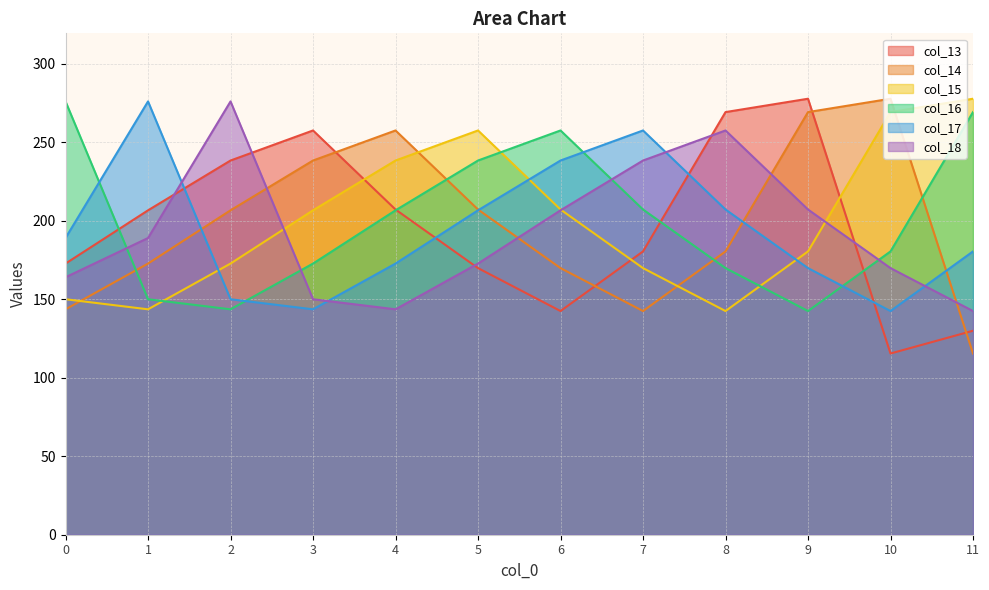

How many data points does each series have?

12